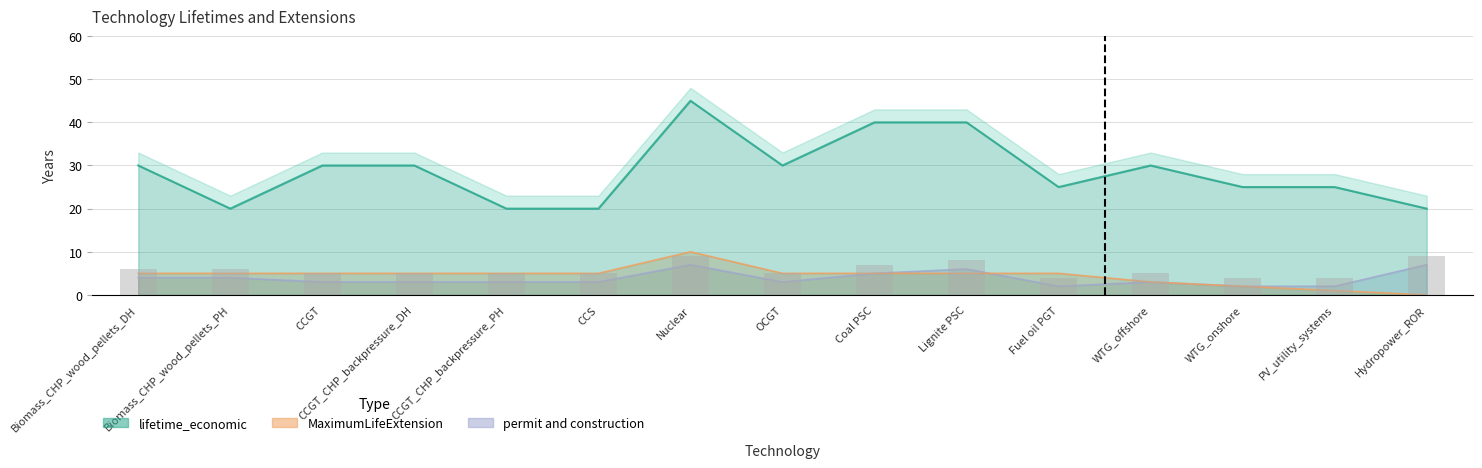

Is it true that lifetime_economic equals 12 at OCGT?

False